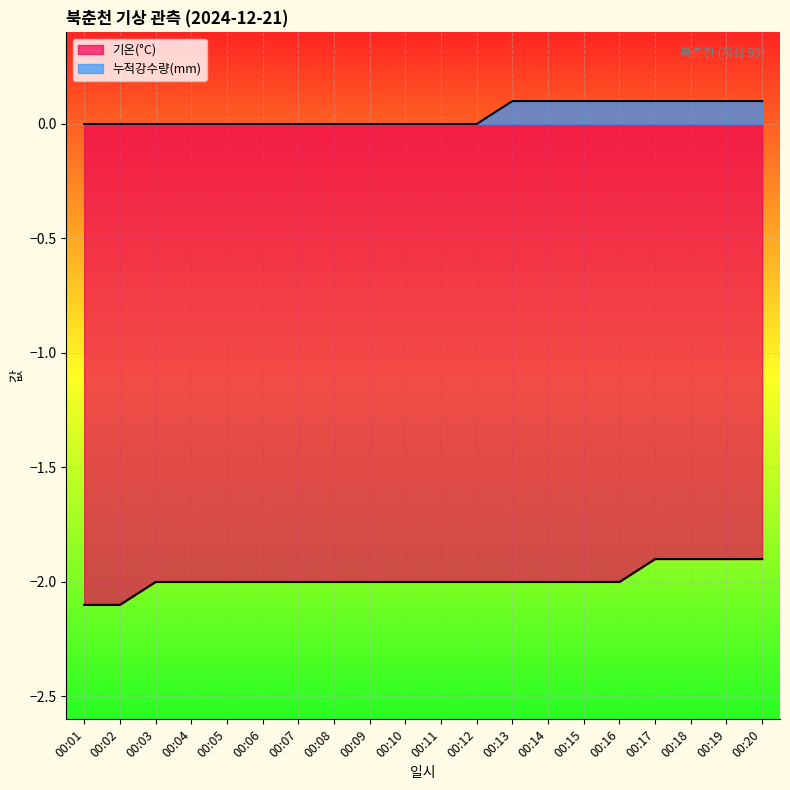

The value of 누적강수량(mm) at 00:14 is 0.1. True or false?

False